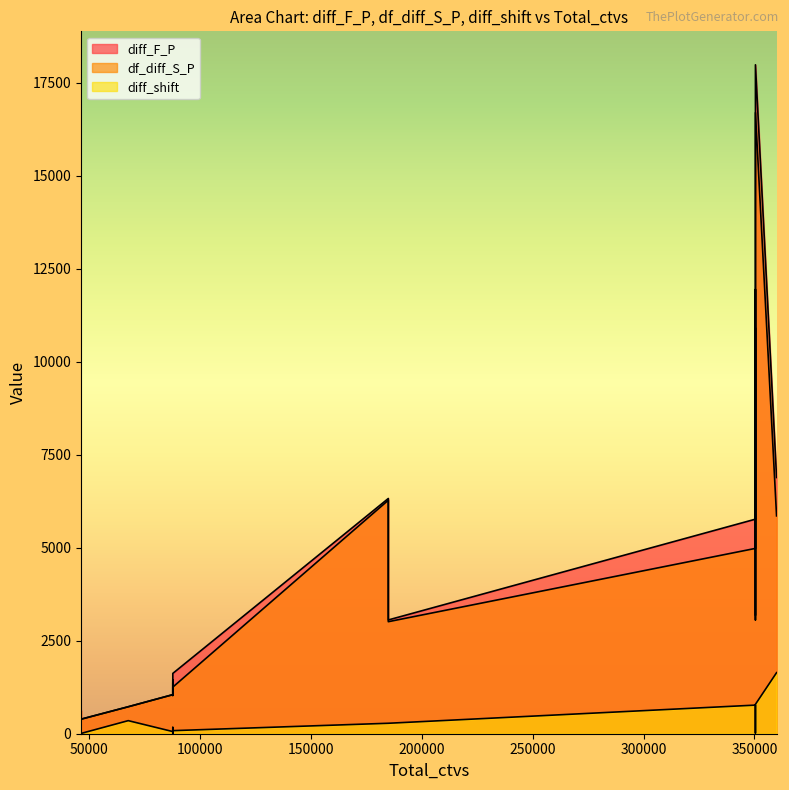

The df_diff_S_P series shows 762.8 at 46208. True or false?

False